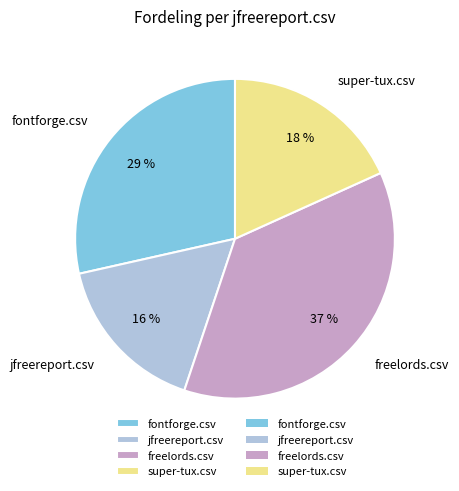

Rank the categories by value from lowest to highest.

jfreereport.csv, super-tux.csv, fontforge.csv, freelords.csv